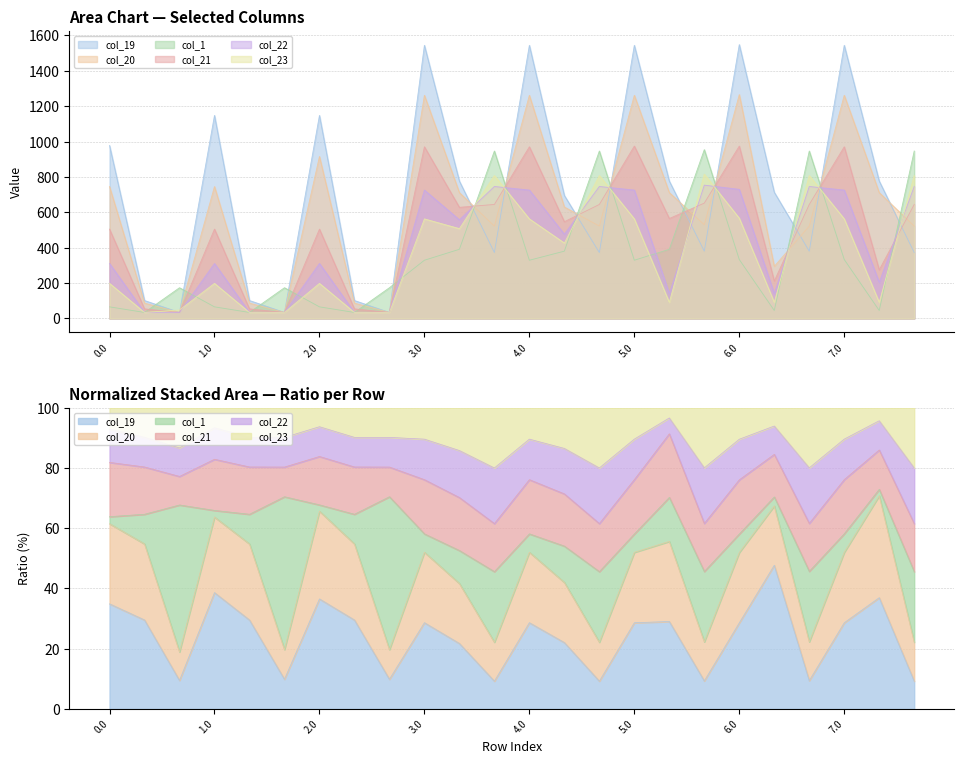

Is it true that col_1 equals 94.1 at 2.2?

False